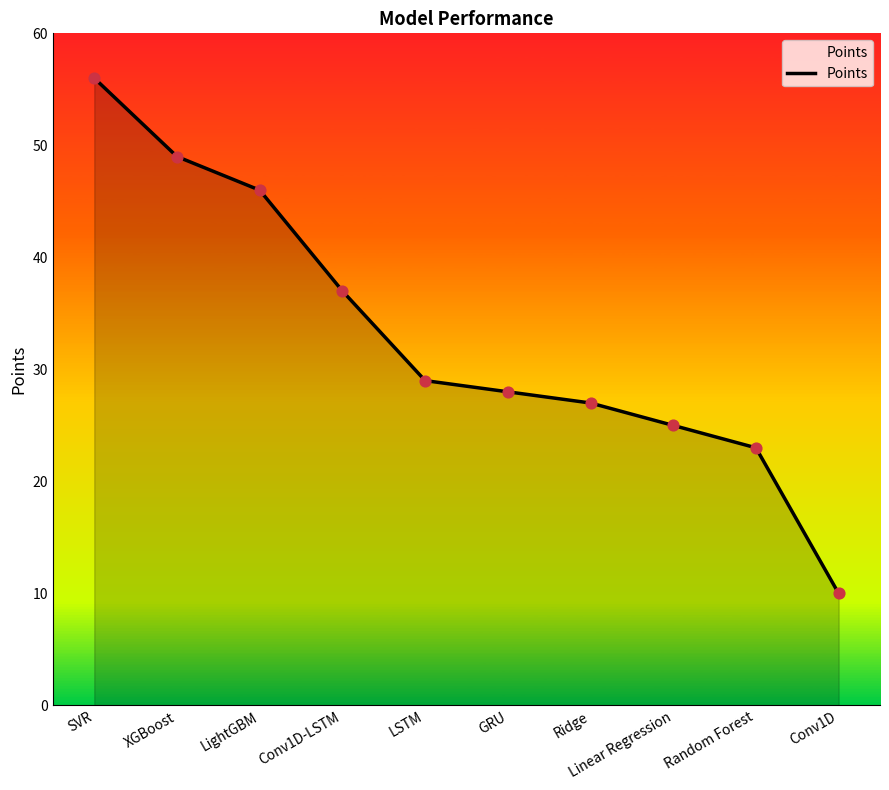

Between Conv1D-LSTM and Random Forest, which is larger?

Conv1D-LSTM